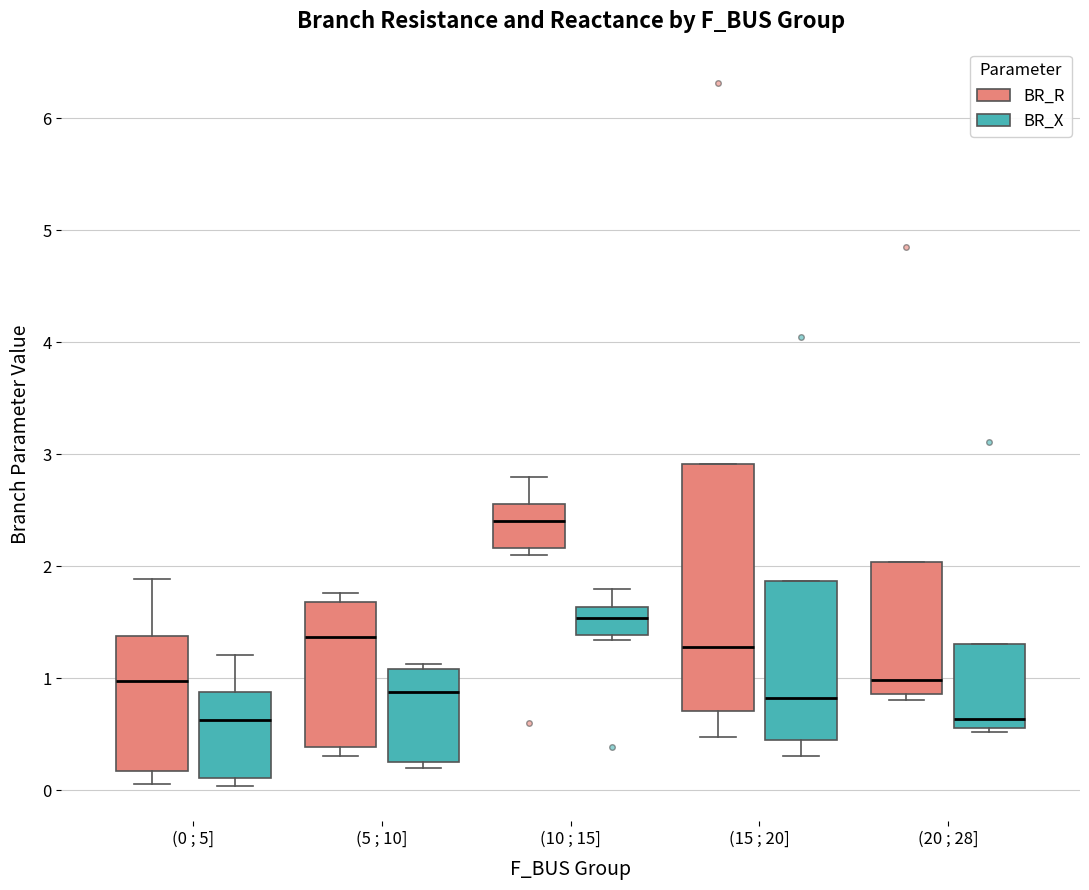

Where is the lower edge of the box for (0 ; 5] (BR_X) on the y-axis? The values are not printed on the chart, so give them approximately, as read against the axis.

0.1